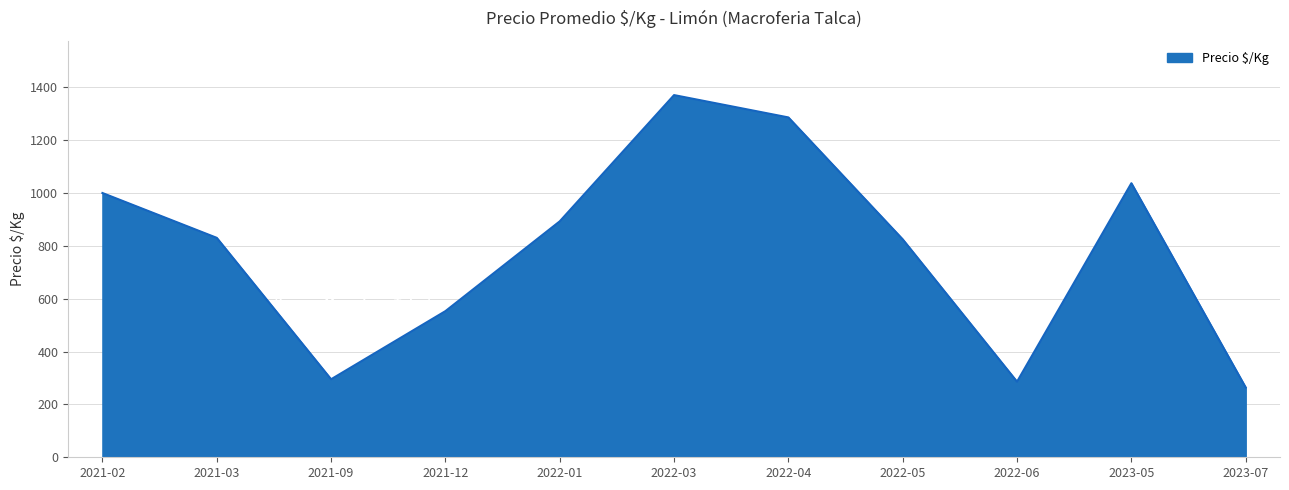

At which category does the chart reach its peak across all series?

2022-03